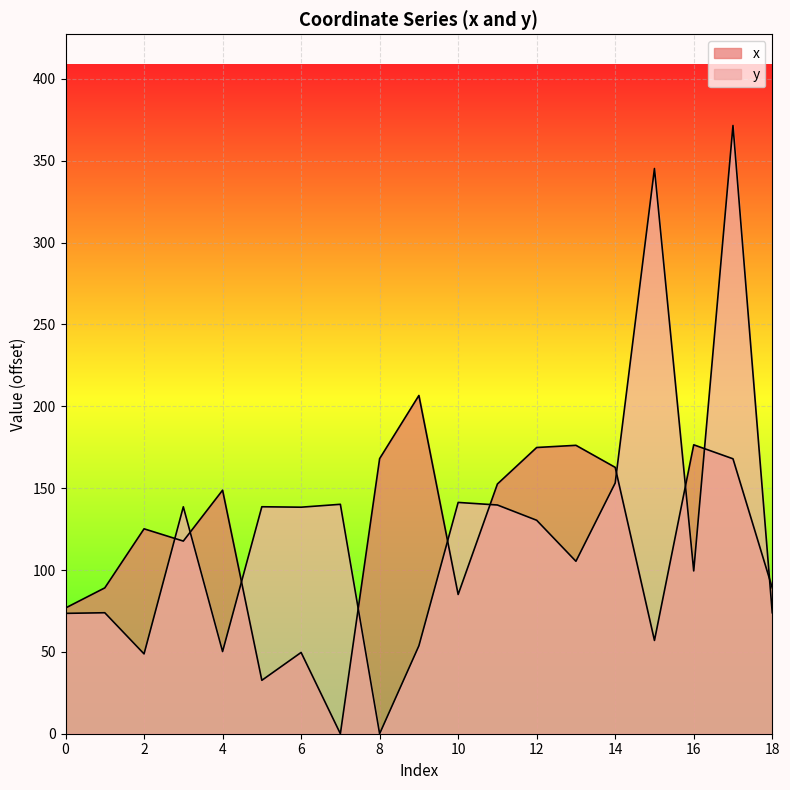

The x series shows 32.6 at 5. True or false?

True